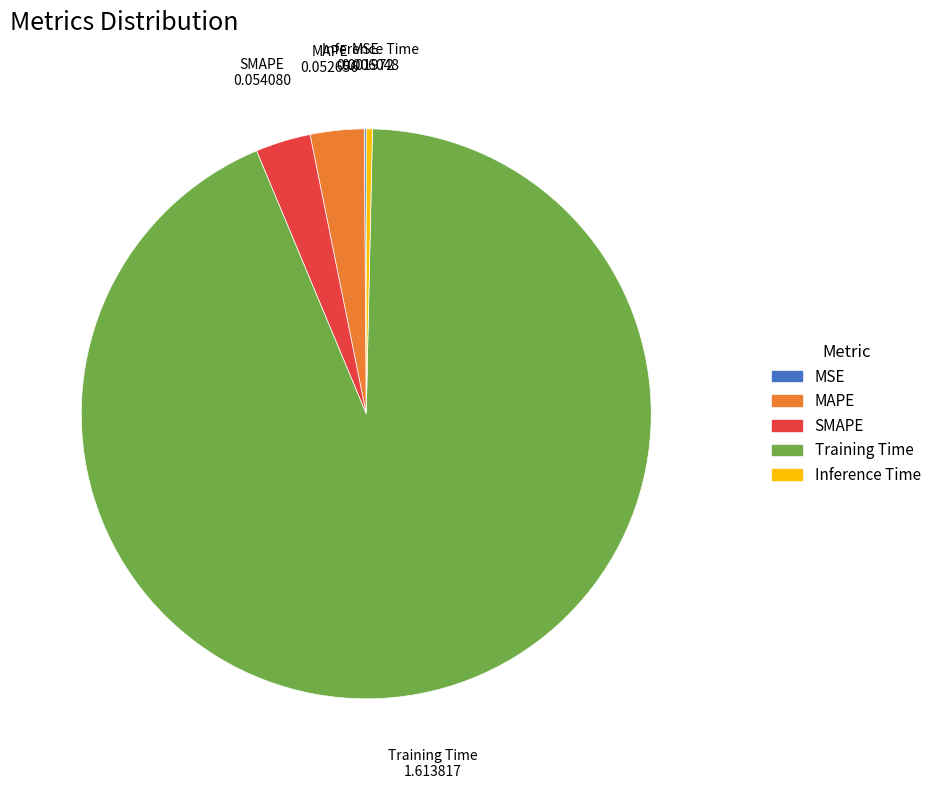

Do MAPE and Inference Time together represent more than half of the pie?

No